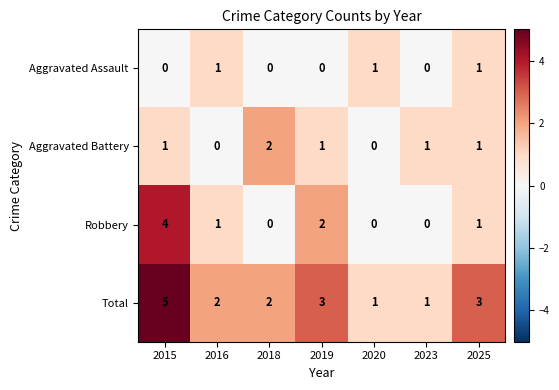

Rank the series at 2019 from highest to lowest value.

Total, Robbery, Aggravated Battery, Aggravated Assault